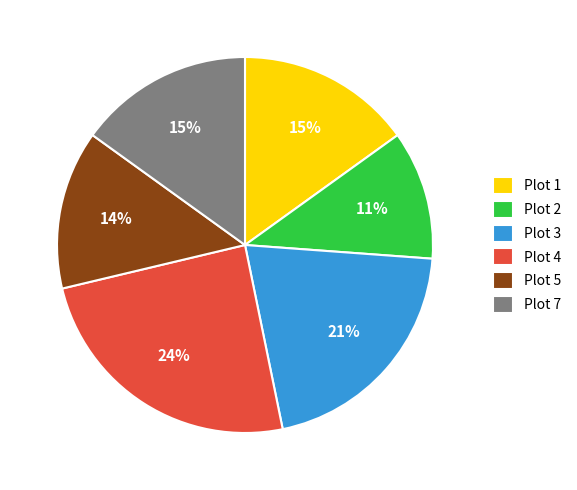

To the nearest percent, what is the difference between the largest and smallest slice percentages?

13%